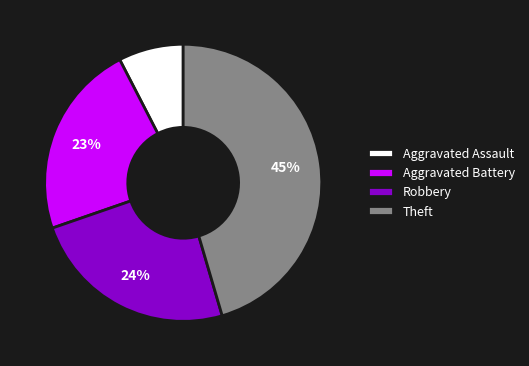

To the nearest percent, what is the average slice percentage?

25%